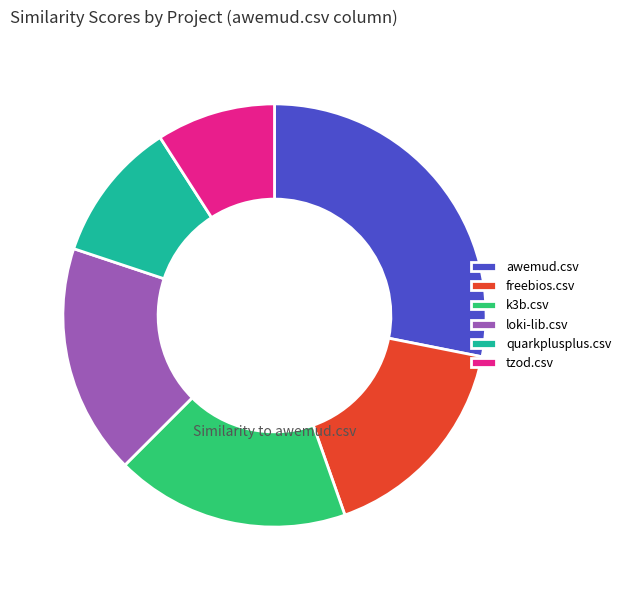

True or false: freebios.csv accounts for 10% of the total.

False